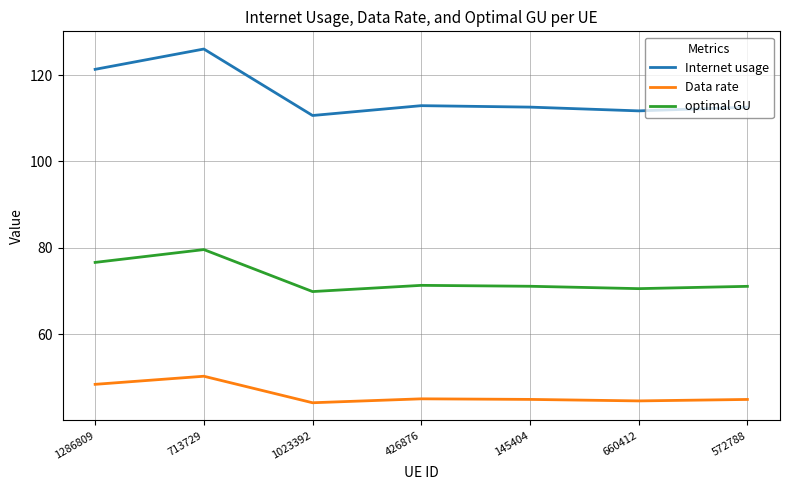

How many categories are shown in the chart?

7